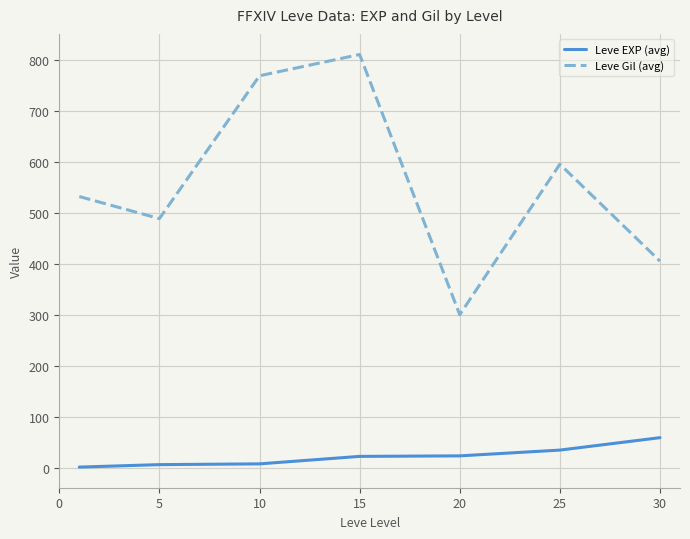

Which series has the largest range (max minus min)?

Leve Gil (avg)